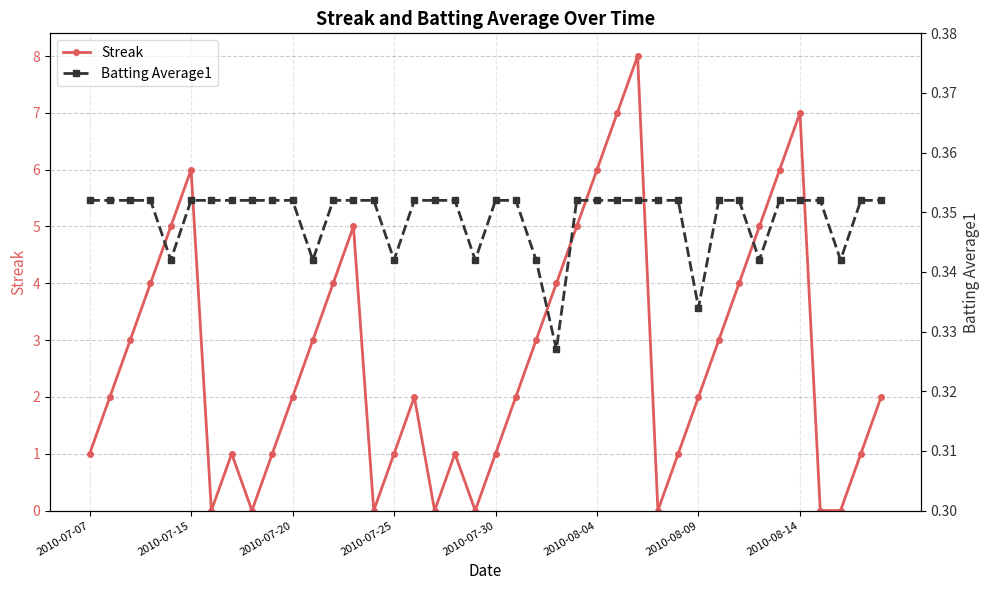

What is the sum of the Streak values at 17 and 29?

1.0